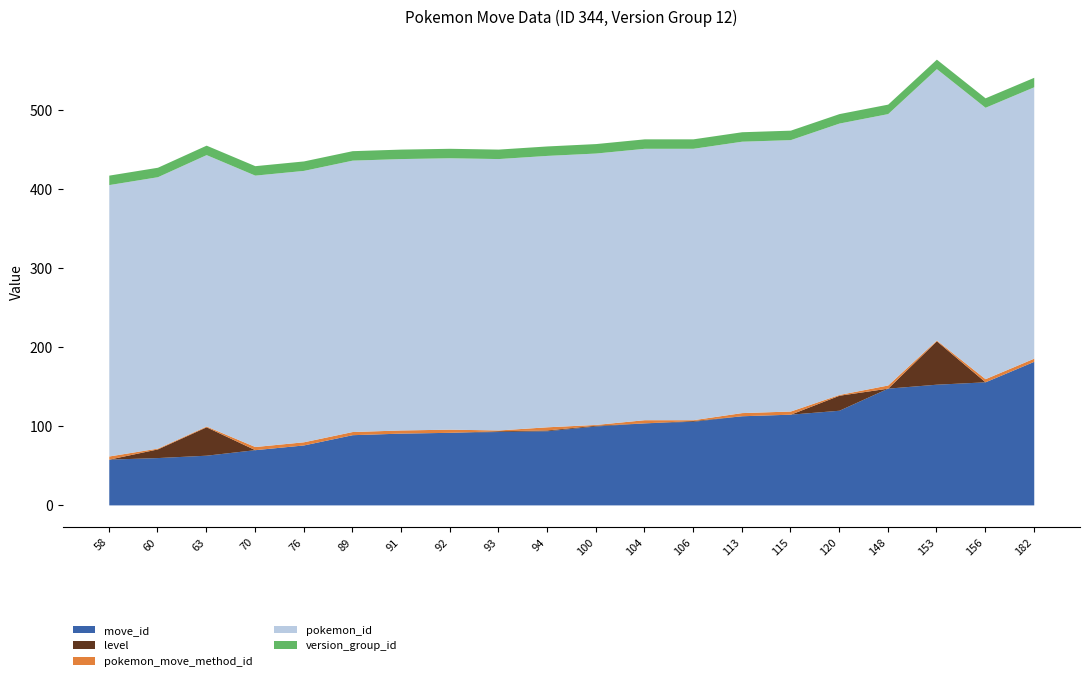

Where is the first local minimum for level?

104